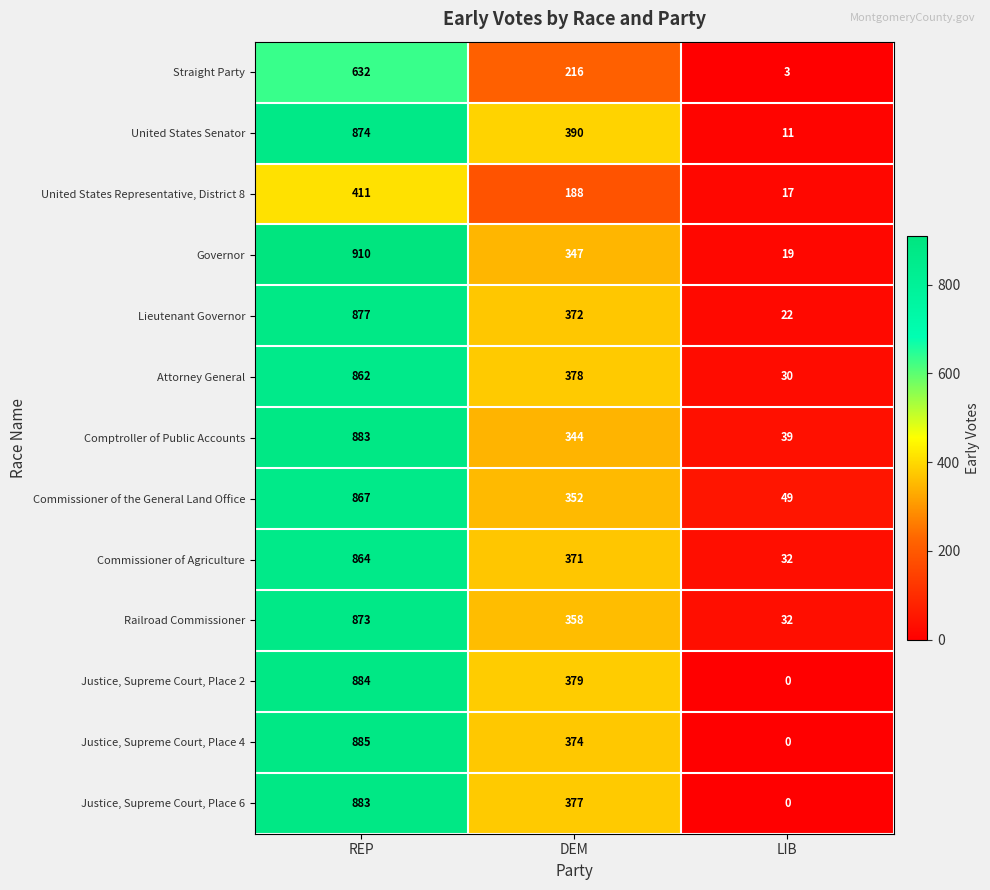

What is the average value of the Commissioner of the General Land Office series?

423